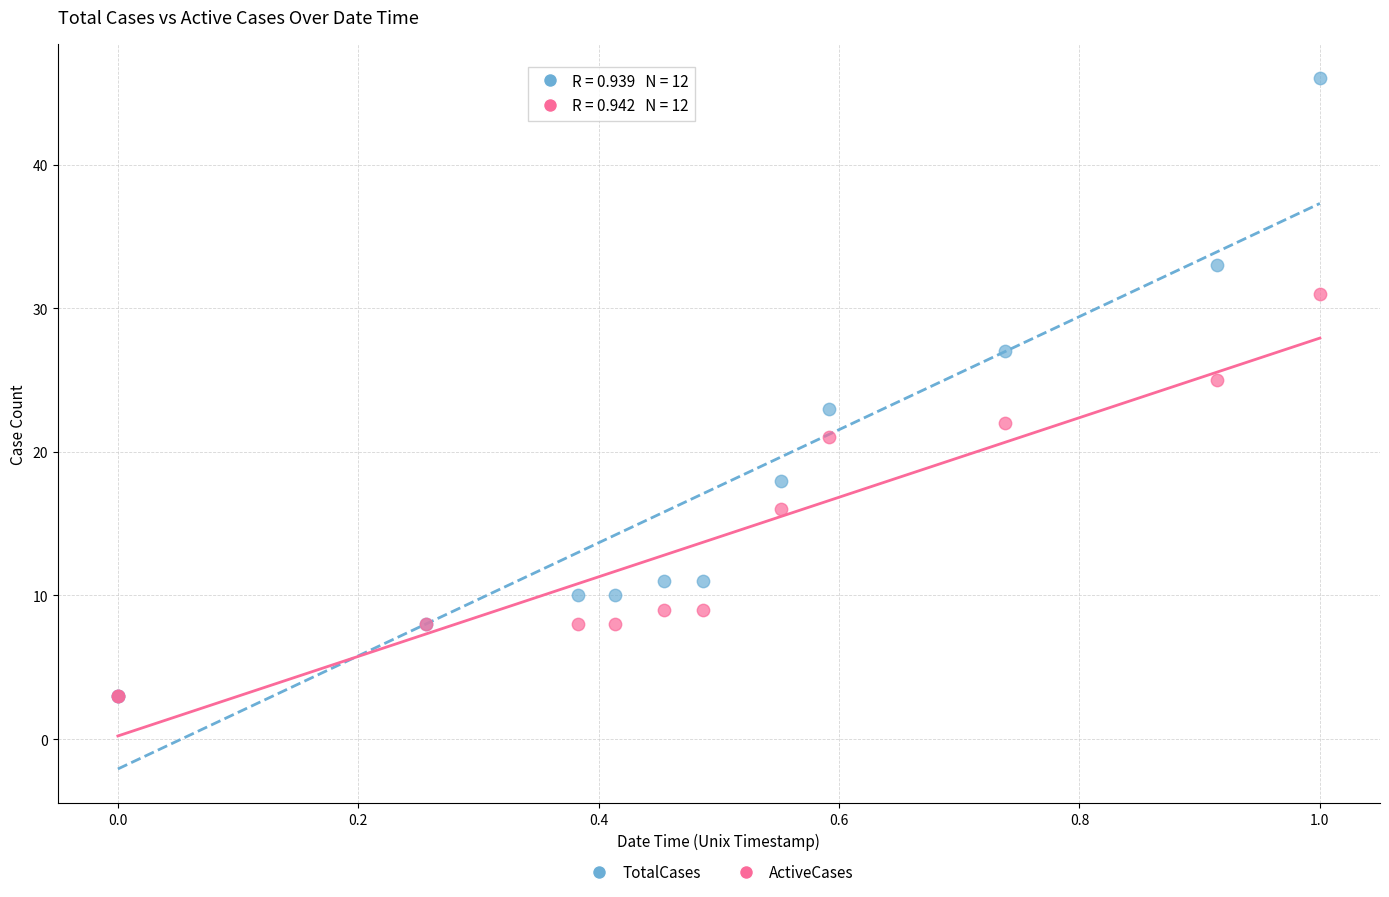

Which series has the largest Y range (max minus min)?

TotalCases